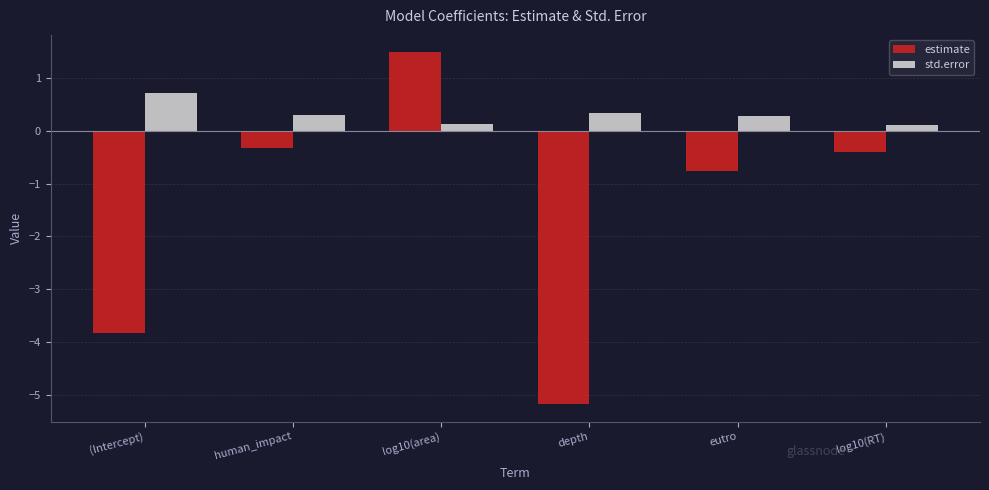

Which category has the highest value in the std.error series?

(Intercept)